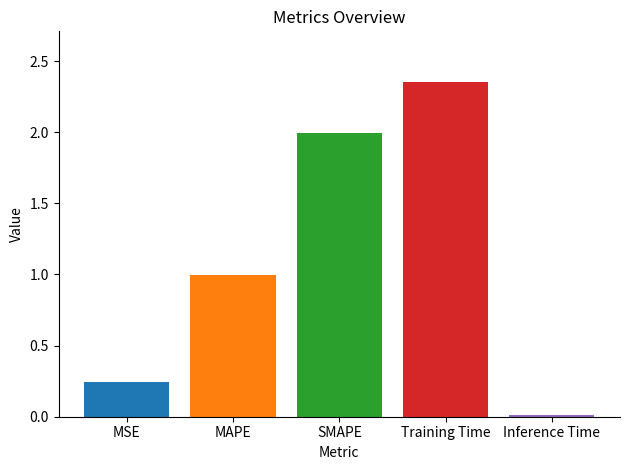

What is the sum of the values at SMAPE and Training Time?

4.4